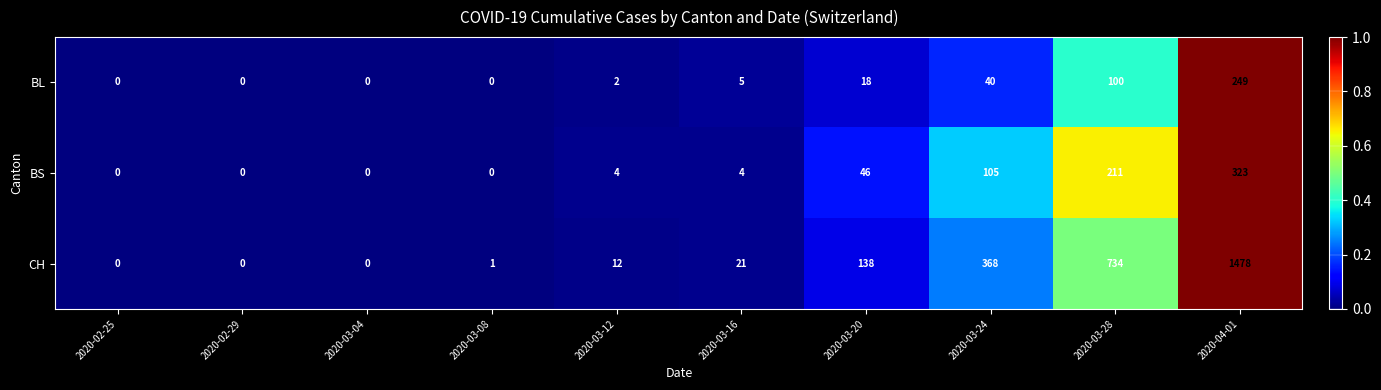

Which label corresponds to the largest value in the chart?

2020-04-01